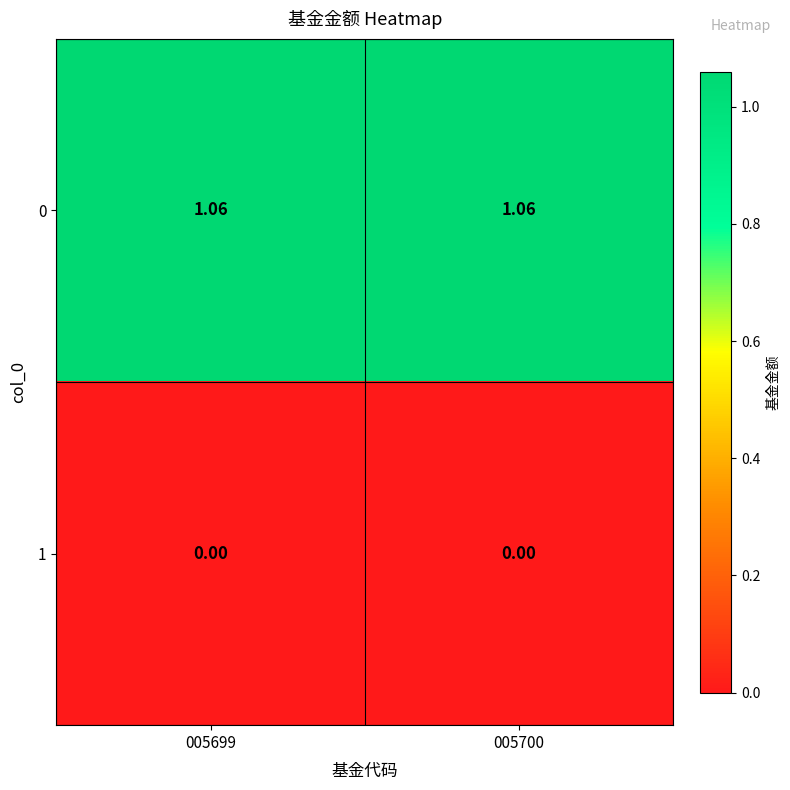

Which category has the highest value across all series?

005699